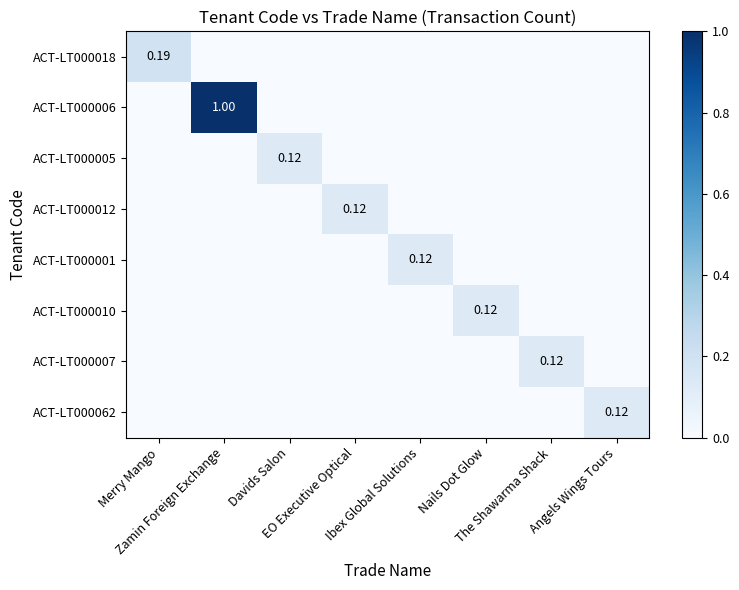

What is the total value across all series at Nails Dot Glow?

0.1